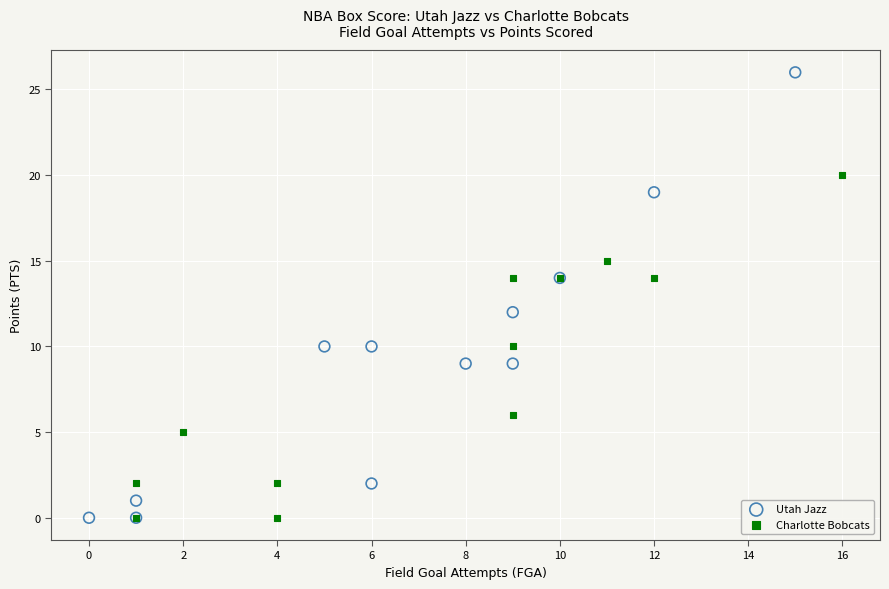

Which series contains the highest Y value?

Utah Jazz